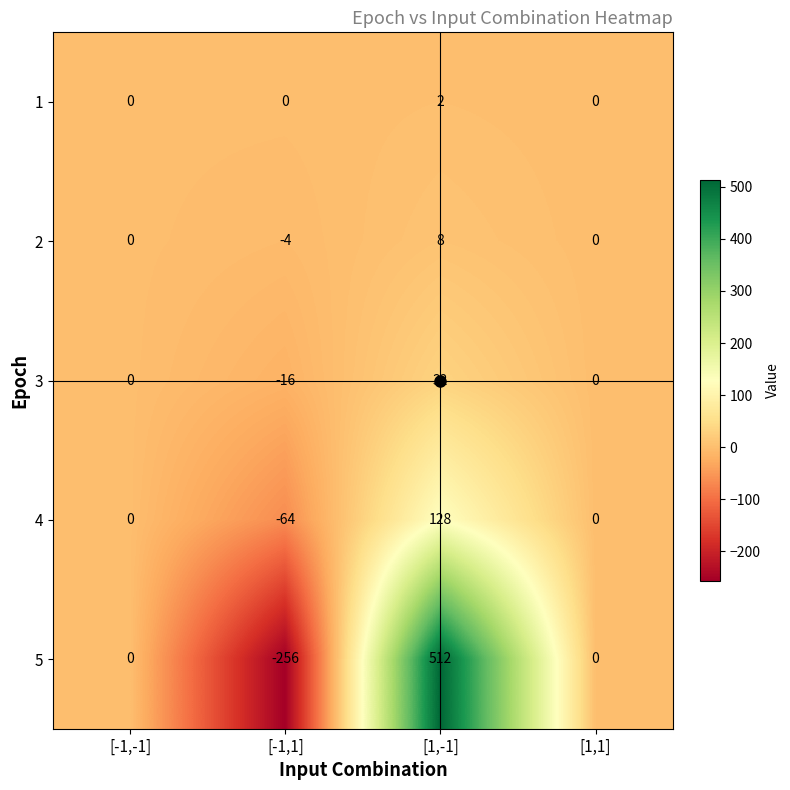

How many categories are shown in the chart?

4